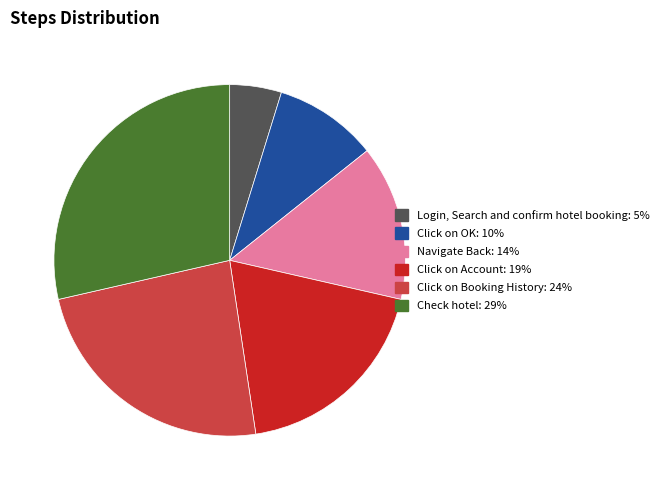

Do Navigate Back and Click on OK together represent more than half of the pie?

No